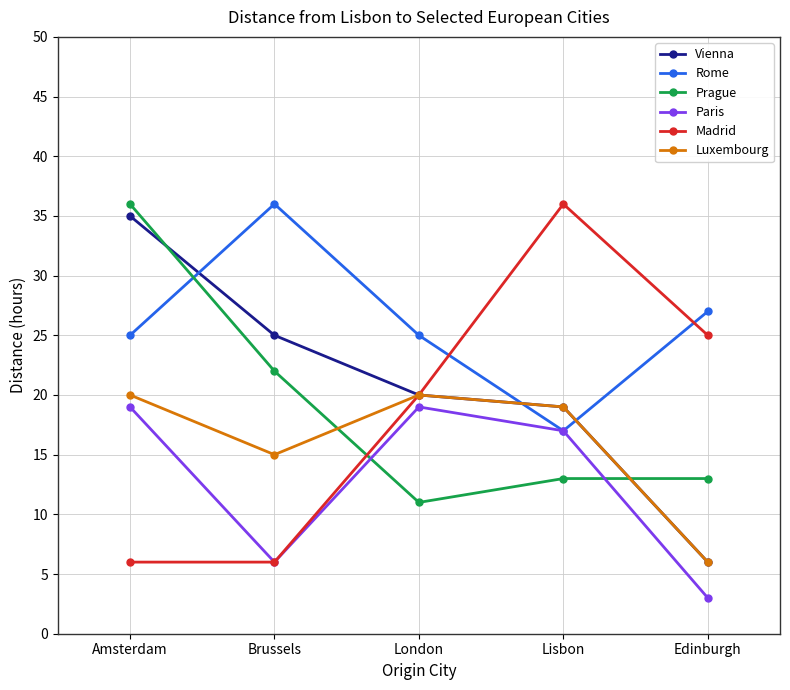

Which category has the lowest value across all series?

Edinburgh